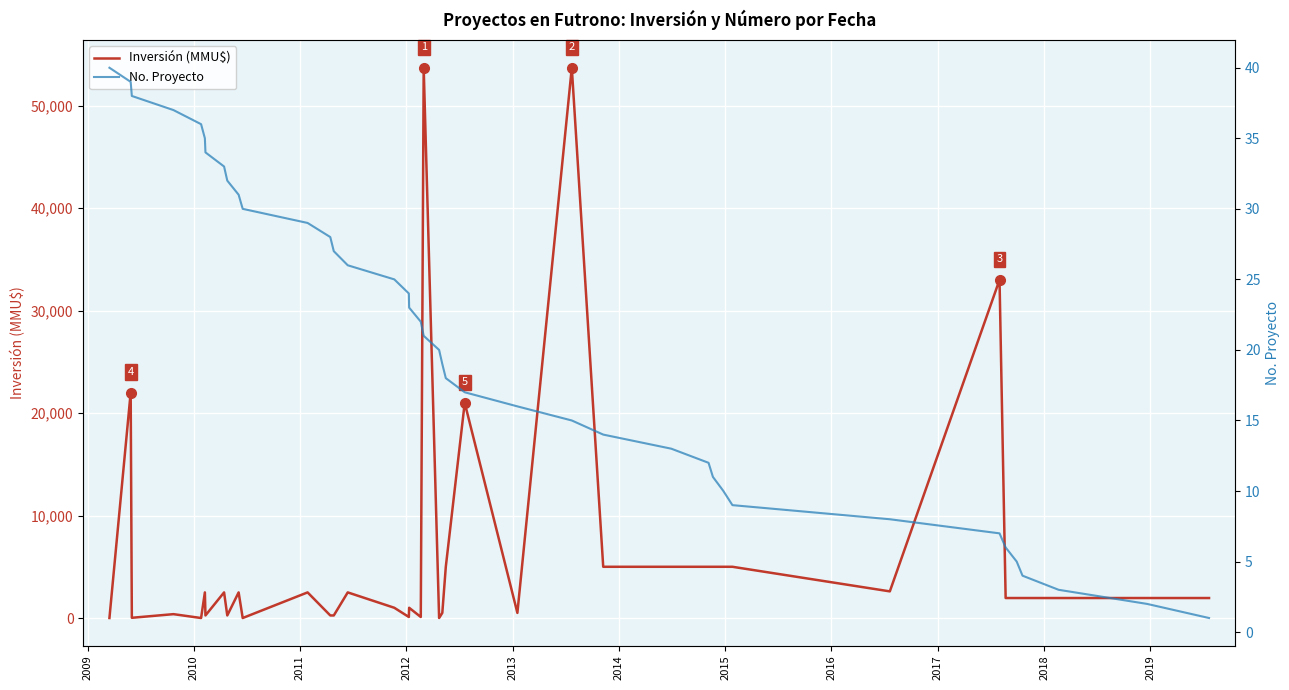

How many data points in No. Proyecto are above 21?

19